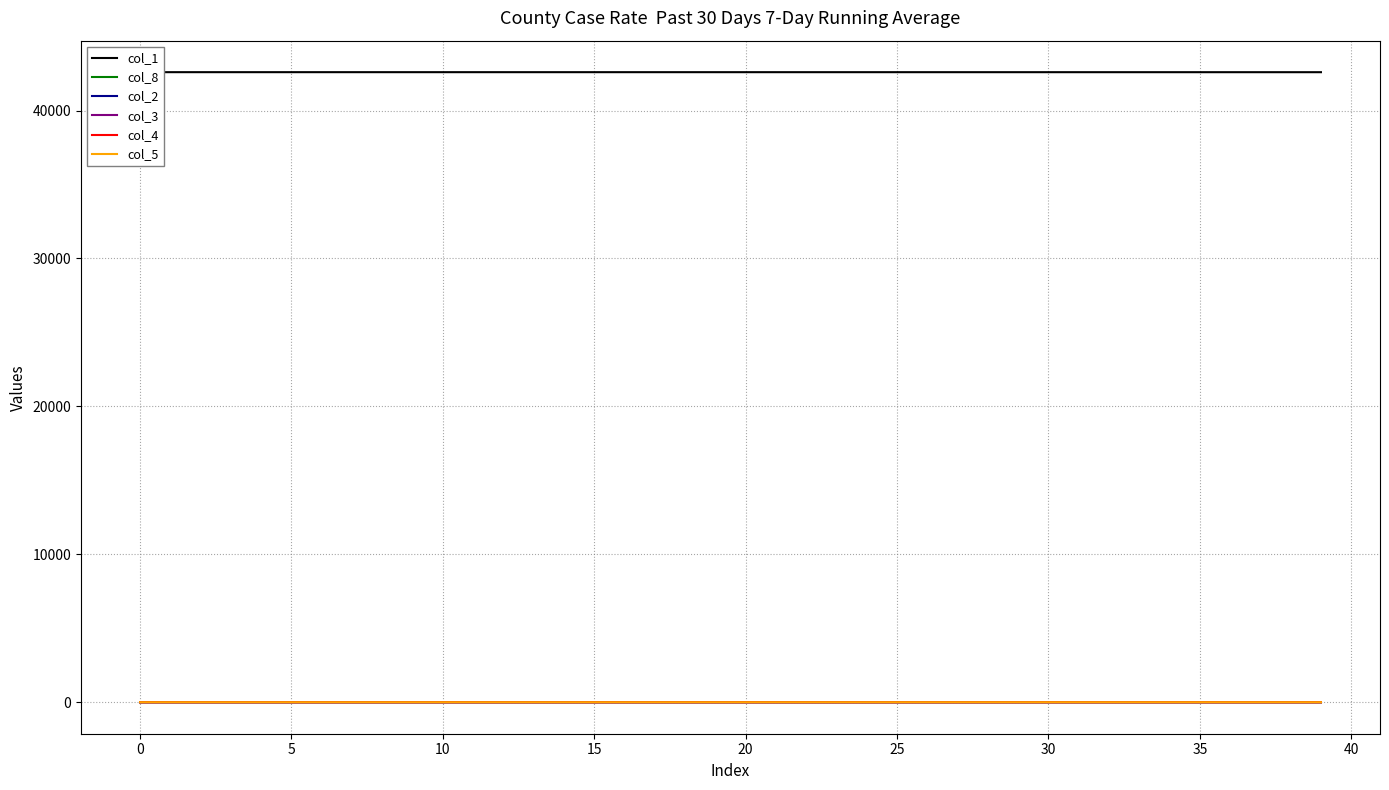

How many values in the col_1 series exceed 42596?

31